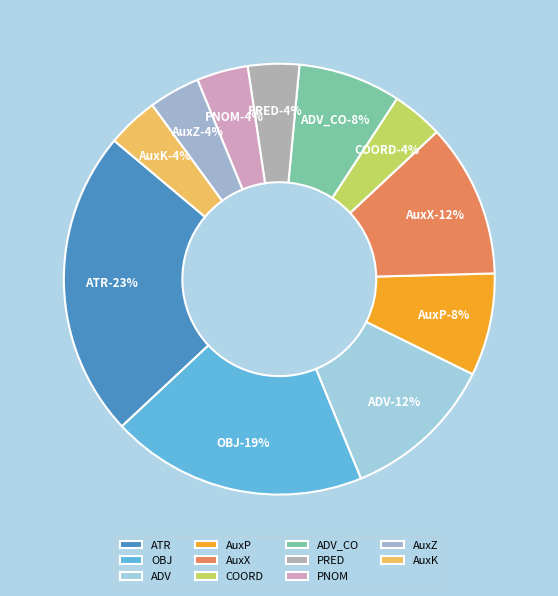

Which category has the biggest portion of the pie?

ATR